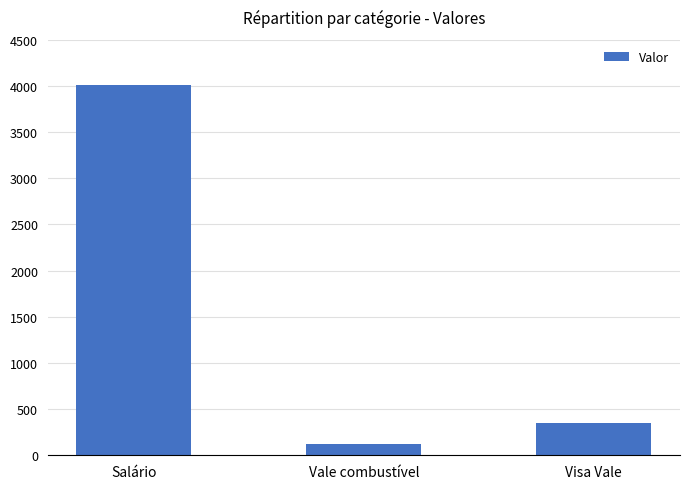

Which category has the highest value across all series?

Salário